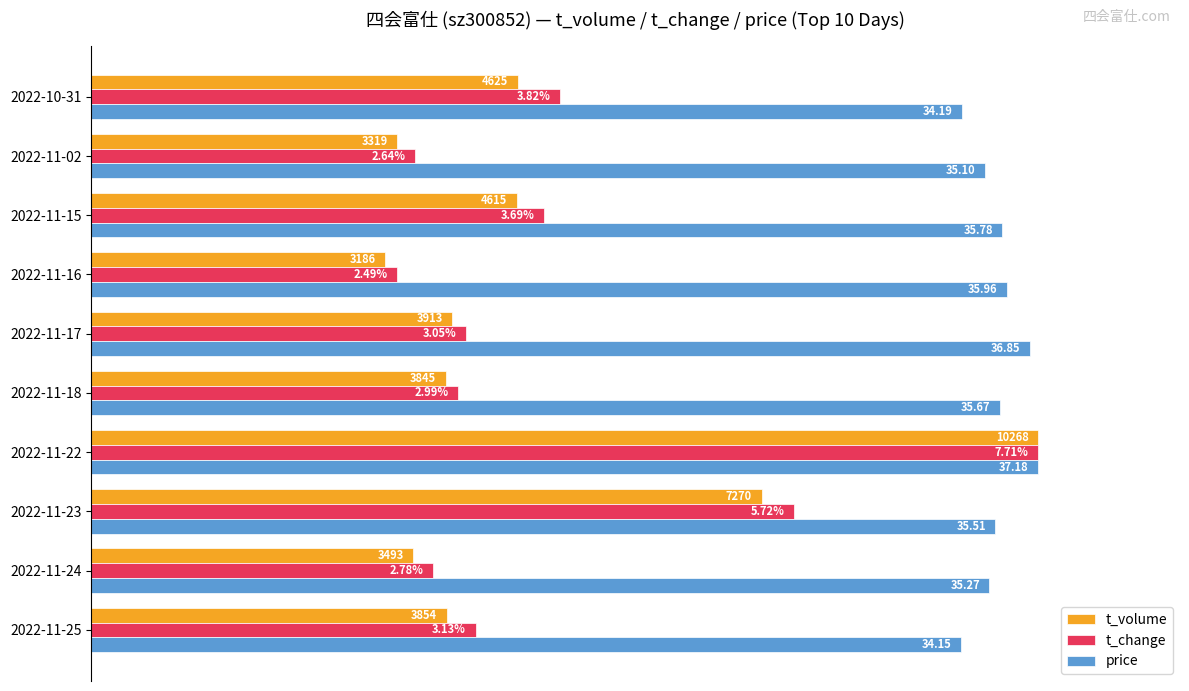

What are all the series names shown in the legend?

t_volume, t_change, price